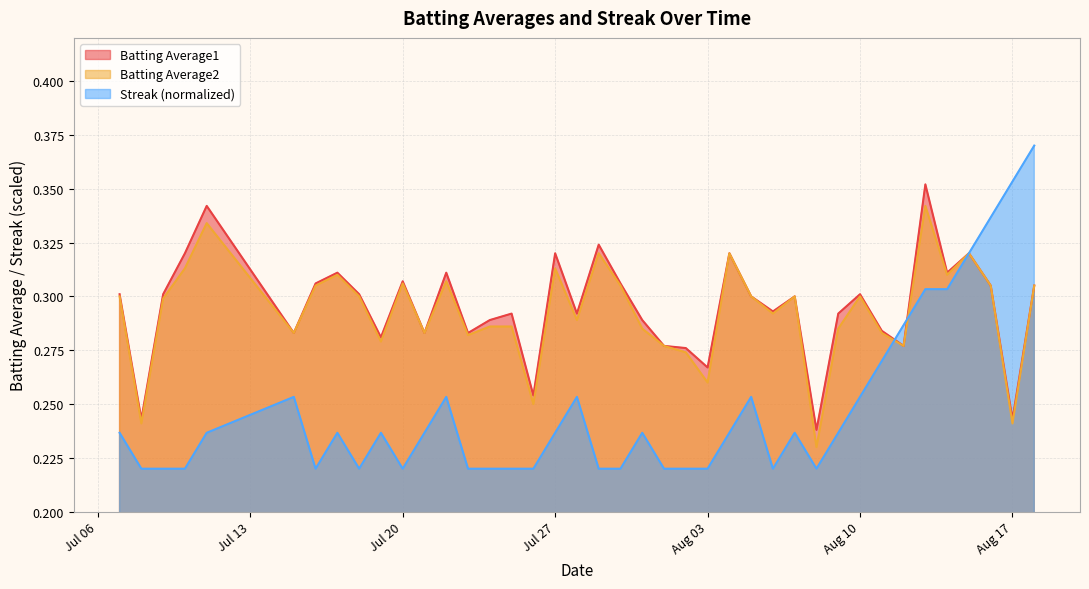

Between which two adjacent categories do Streak and Batting Average1 first intersect?

2010-08-11 and 2010-08-12